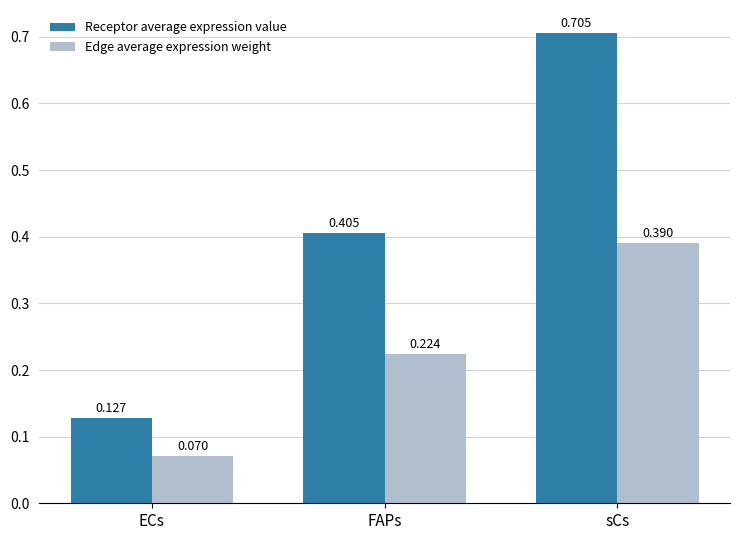

How many categories are shown in the chart?

3